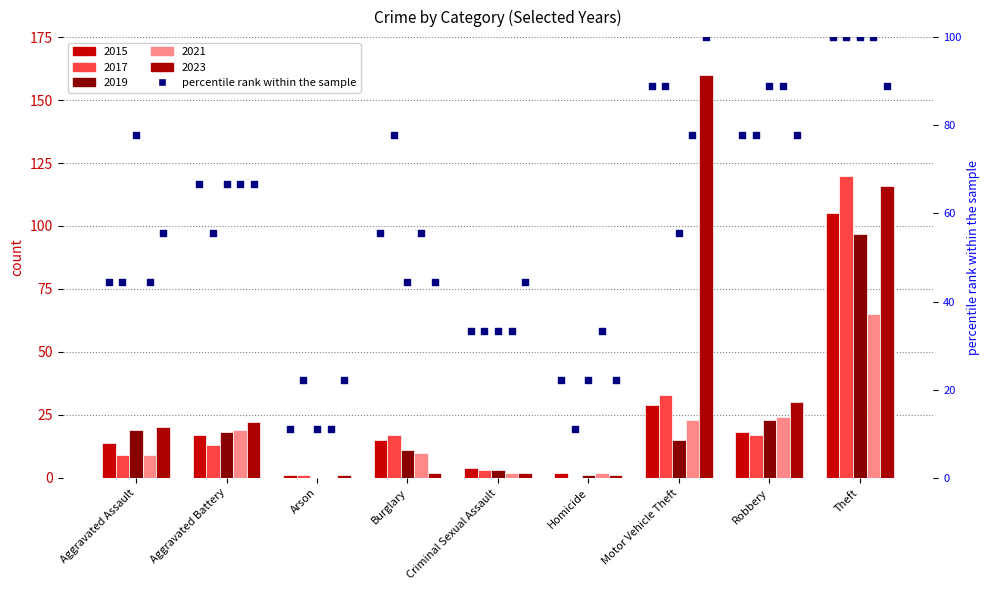

Is the value of 2023 at Criminal Sexual Assault greater than the value of 2015 at Aggravated Assault?

No